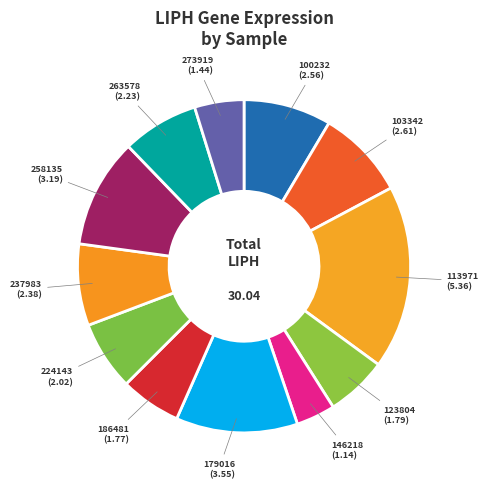

Is there a majority slice in this chart?

No